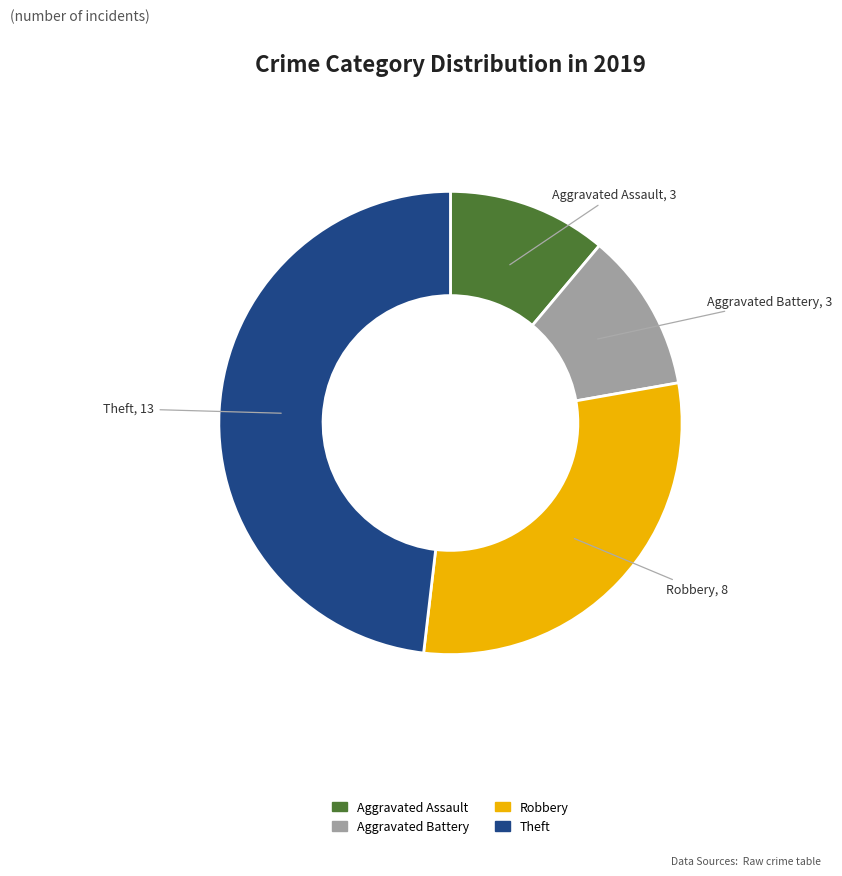

Which category has the biggest portion of the pie?

Theft